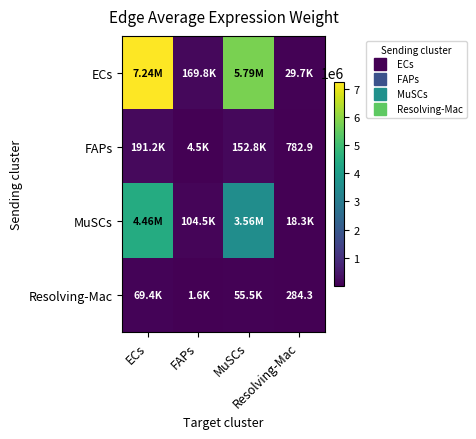

At which category is the sum across all series the highest?

ECs